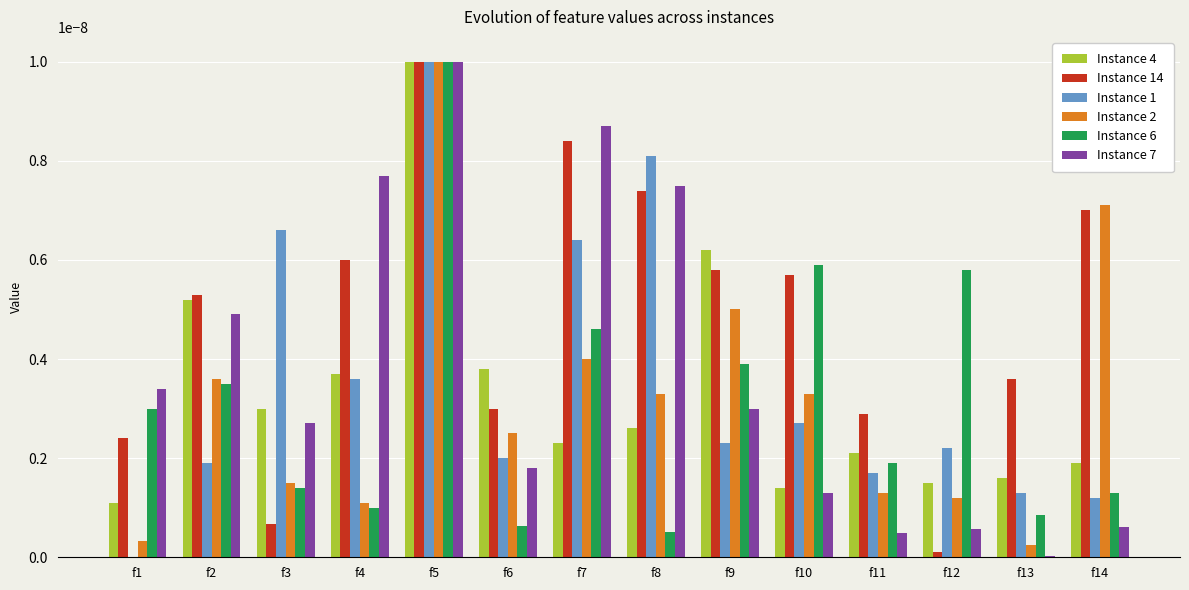

At which category is the sum across all series the highest?

f5